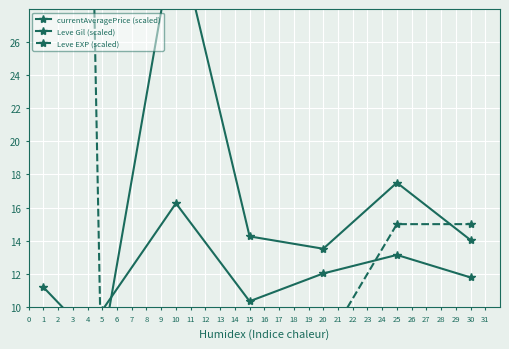

Rank the series by their average value, from lowest to highest.

Leve Gil (scaled), currentAveragePrice (scaled), Leve EXP (scaled)